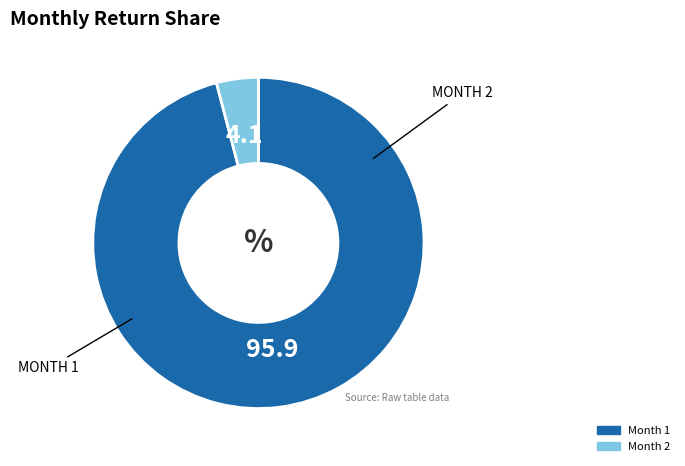

How many slices are in this pie chart?

2